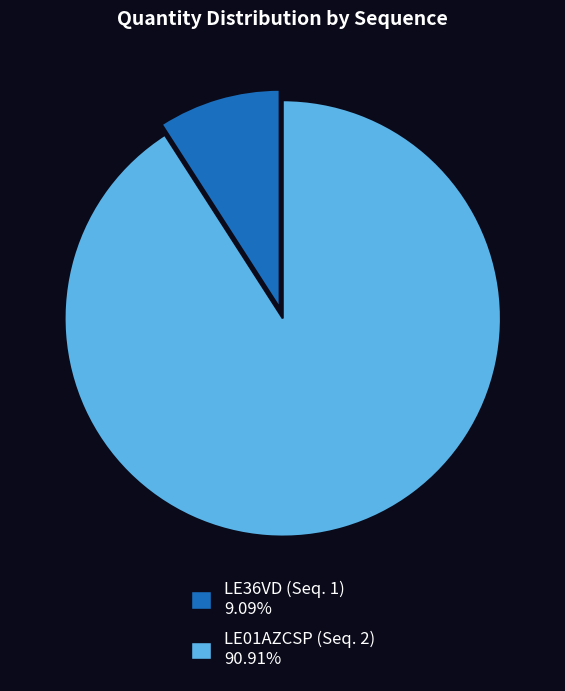

Combined, do LE01AZCSP (Seq. 2) 90.91% and LE36VD (Seq. 1) 9.09% account for over 50%?

Yes